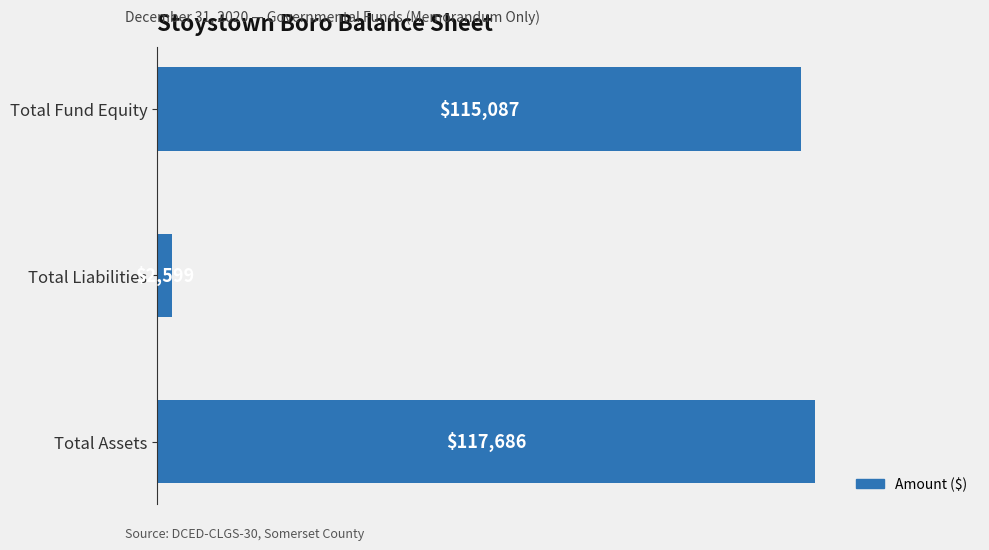

Rank the categories by value from lowest to highest.

Total Liabilities, Total Fund Equity, Total Assets